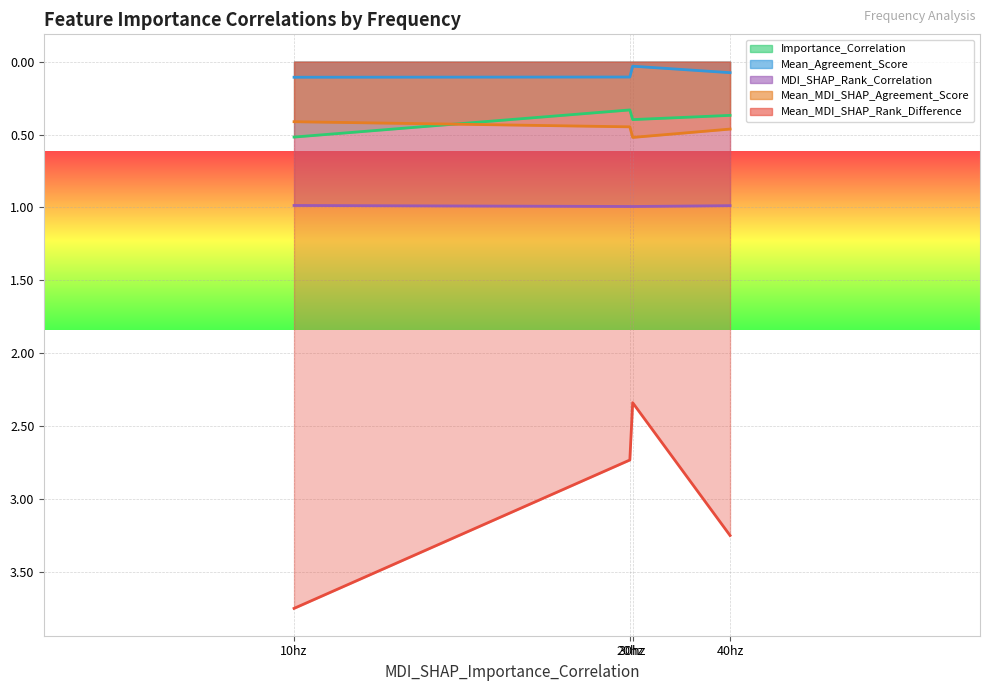

Which series has the largest total across all categories?

Mean_MDI_SHAP_Rank_Difference